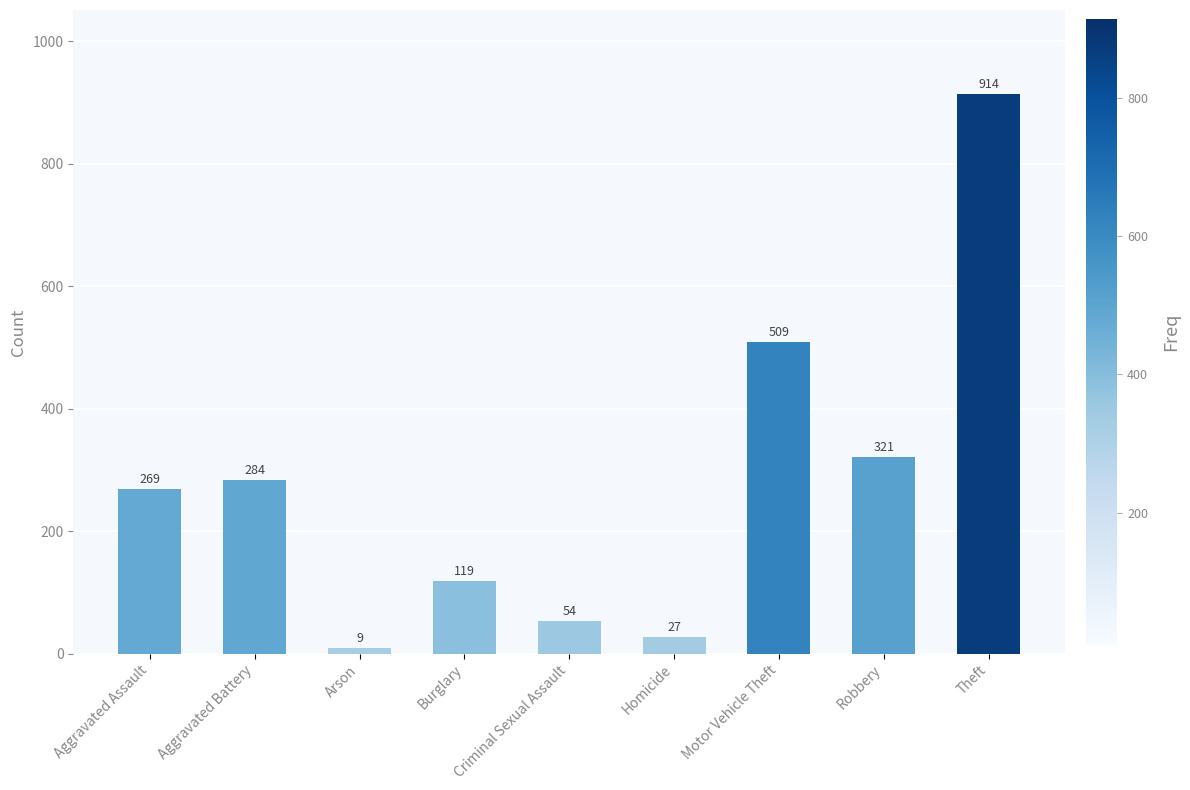

Reading right to left, list all the values displayed in this chart.

914	321	509	27	54	119	9	284	269